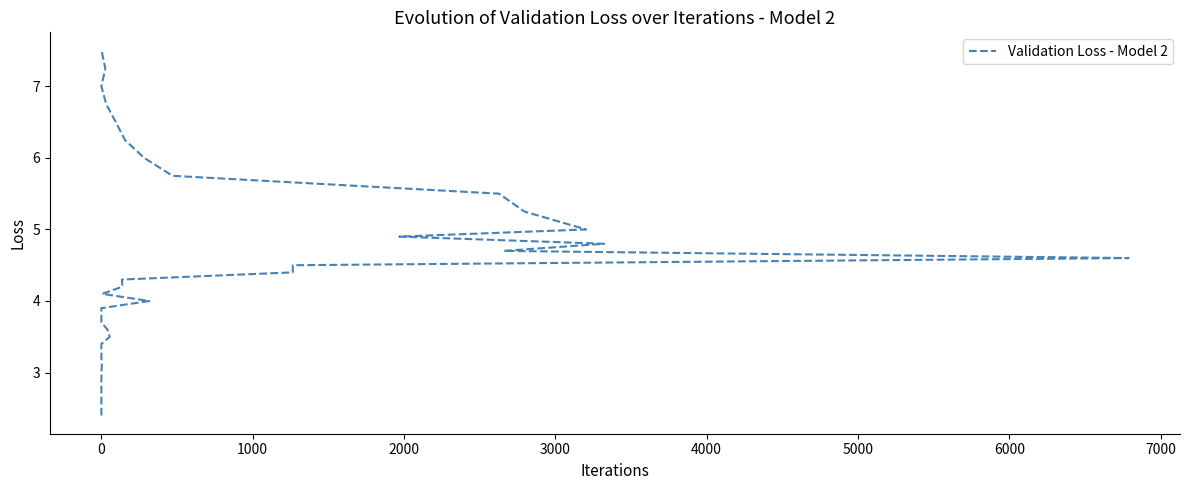

What is the average value?

4.4